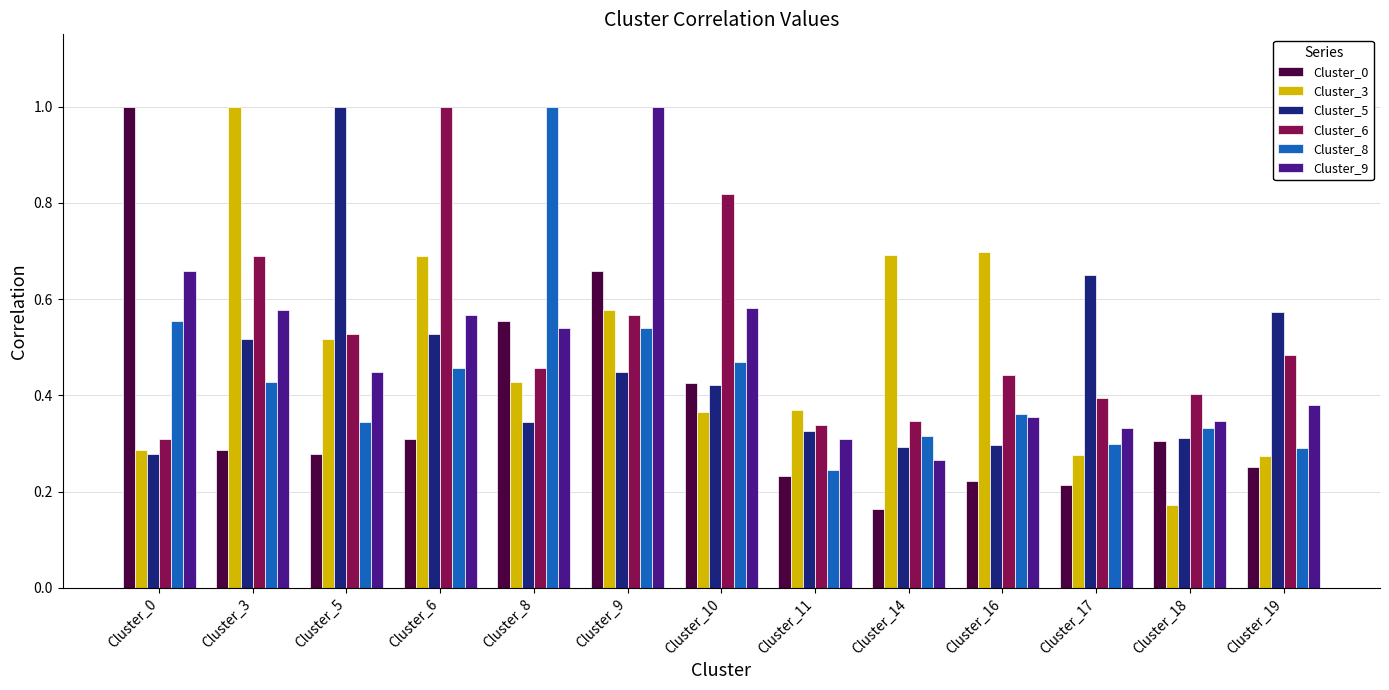

Which category has the lowest value in the Cluster_3 series?

Cluster_18